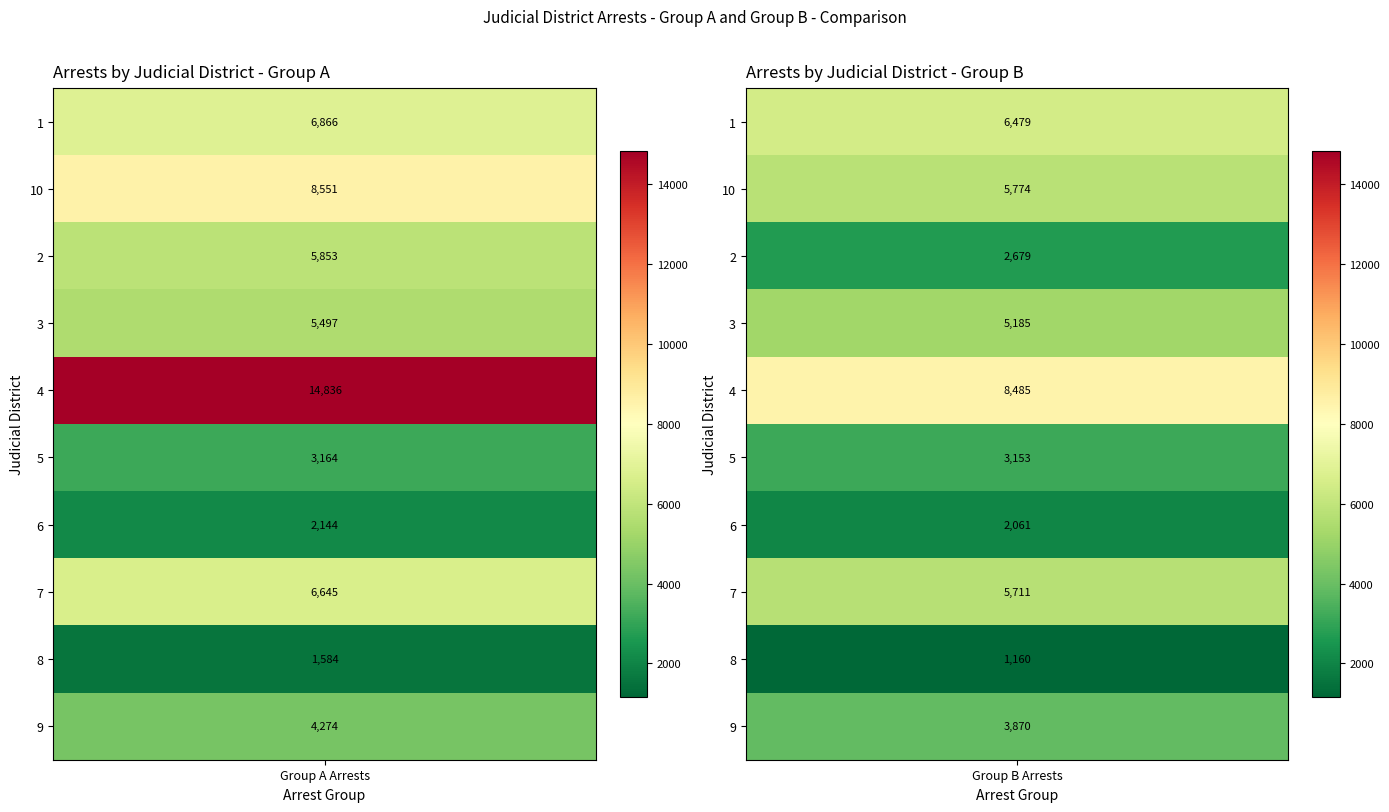

Reading left to right, what are all the values shown in this chart?

1: 6866	6479
10: 8551	5774
2: 5853	2679
3: 5497	5185
4: 14836	8485
5: 3164	3153
6: 2144	2061
7: 6645	5711
8: 1584	1160
9: 4274	3870